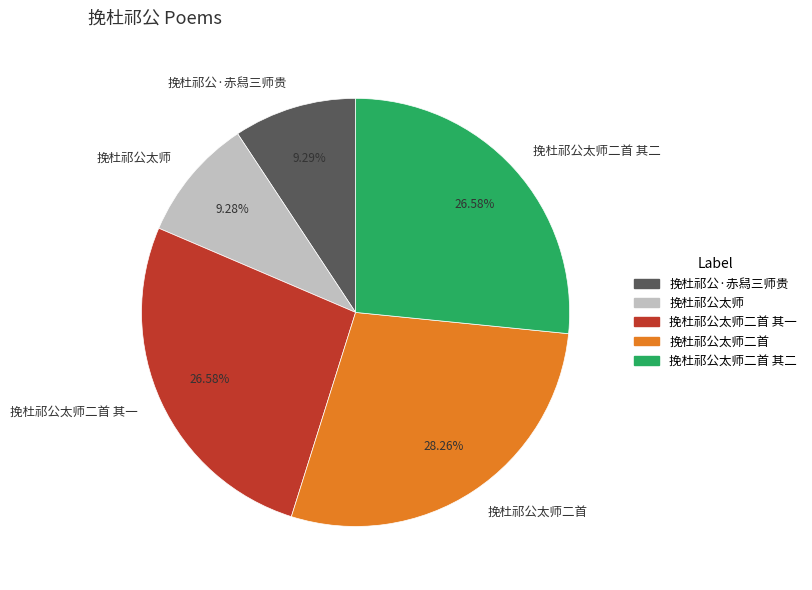

What is the ratio of the value at 挽杜祁公太师 to the value at 挽杜祁公太师二首 其一?

0.3